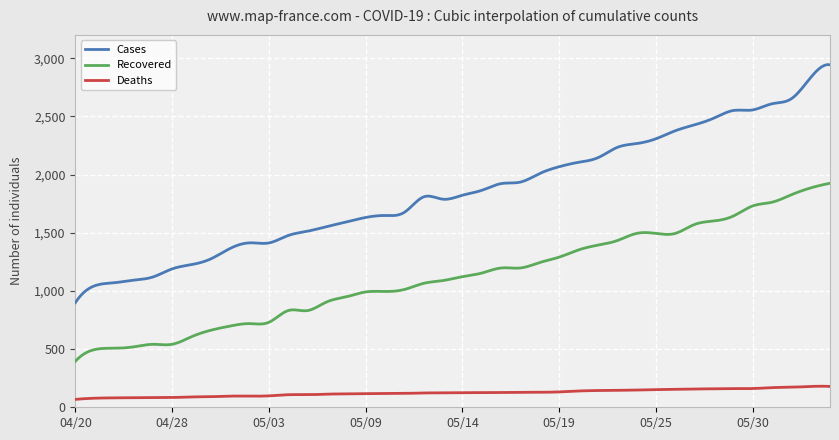

Which series has the widest spread of values?

Cases